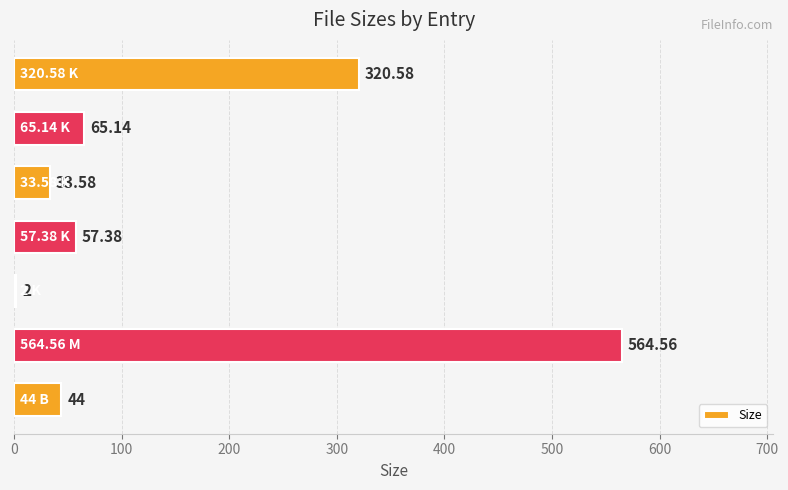

What is the sum of all values?

1087.2